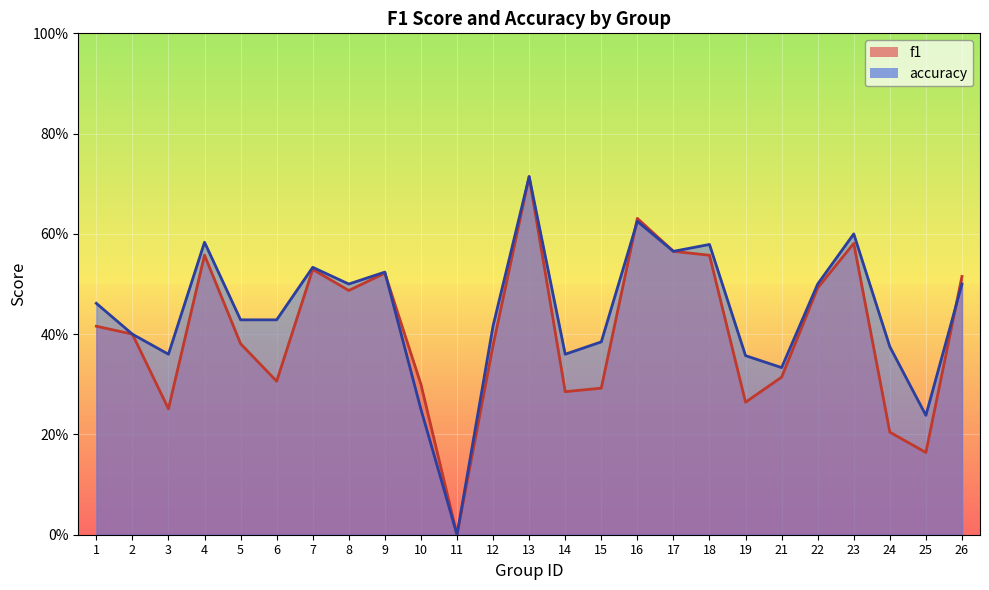

What is the average value of the f1 series?

0.4